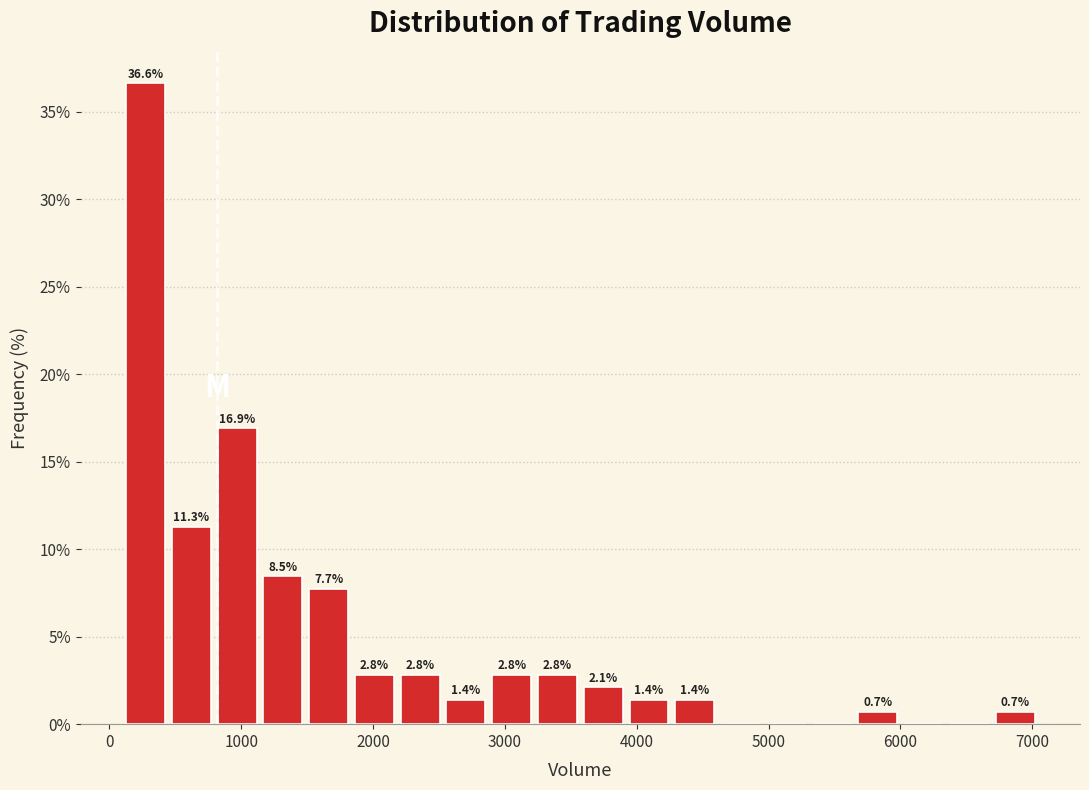

Read against the x-axis, roughly where is the centre of the tallest bar?

300